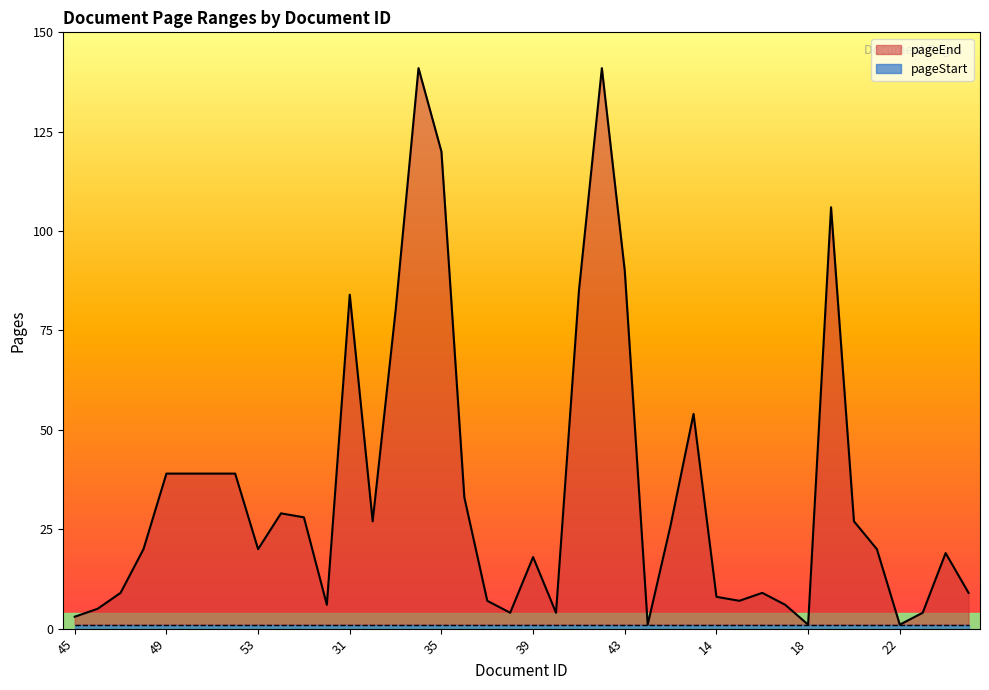

At which category does the chart reach its peak across all series?

34